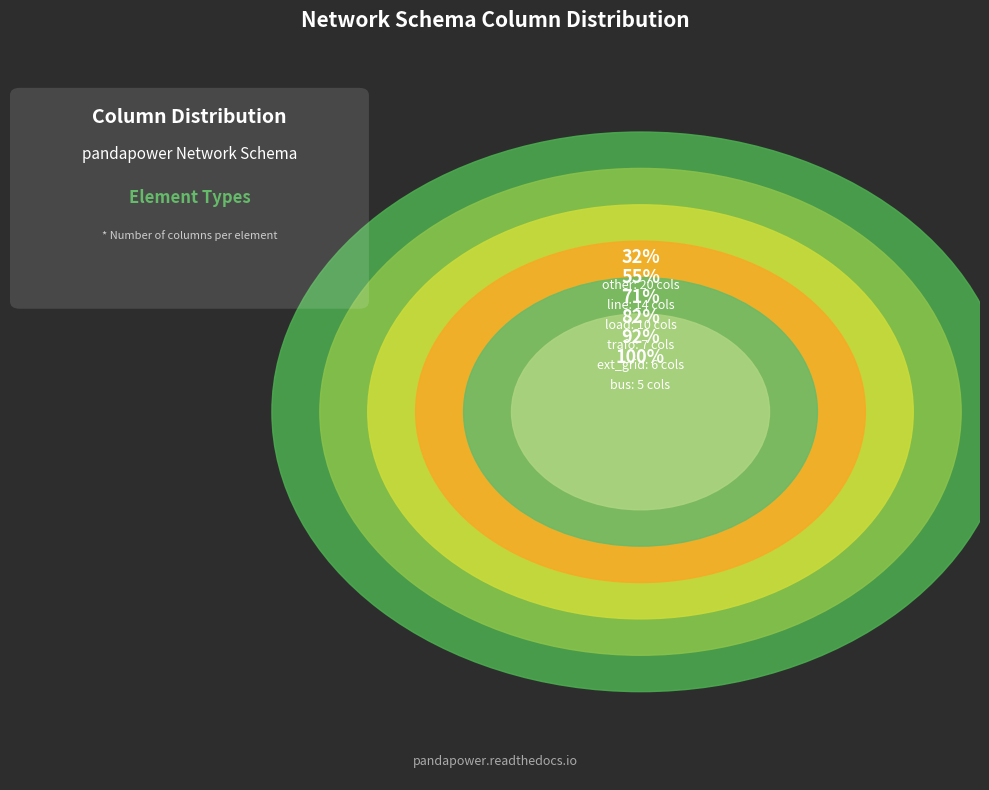

Does line represent more than half of the total?

No